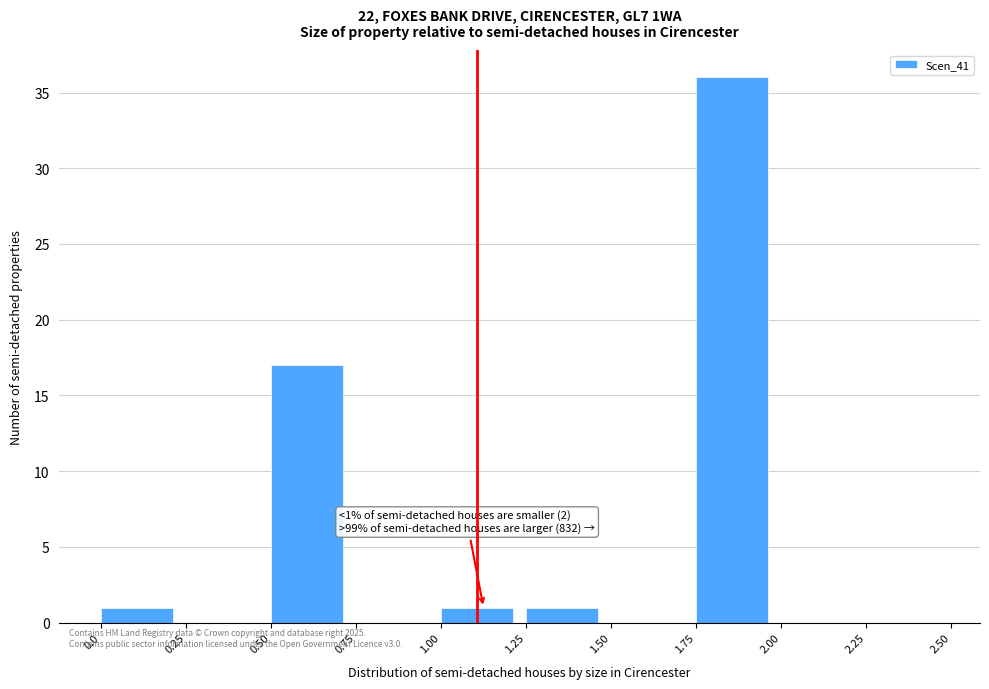

Over which range of the x-axis is the bar tallest?

1.75 to 2.00